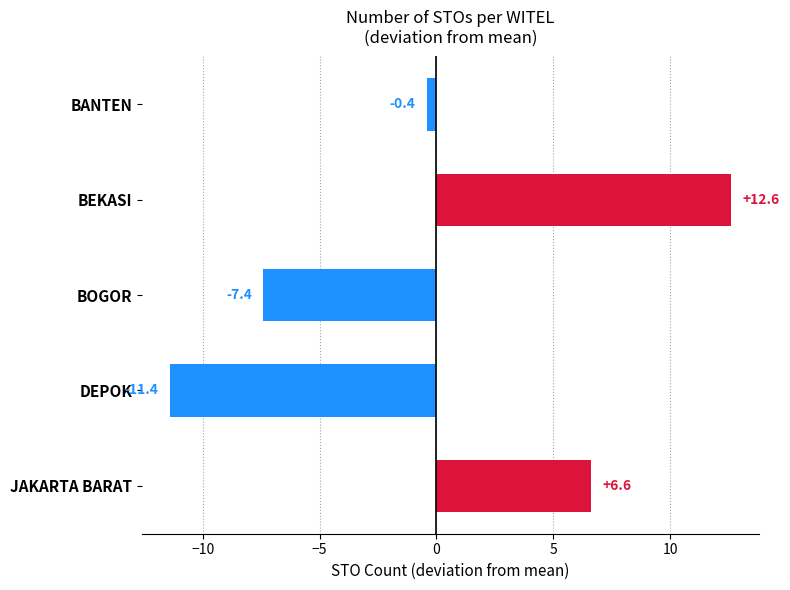

What is the difference between the second highest and second lowest values?

14.0